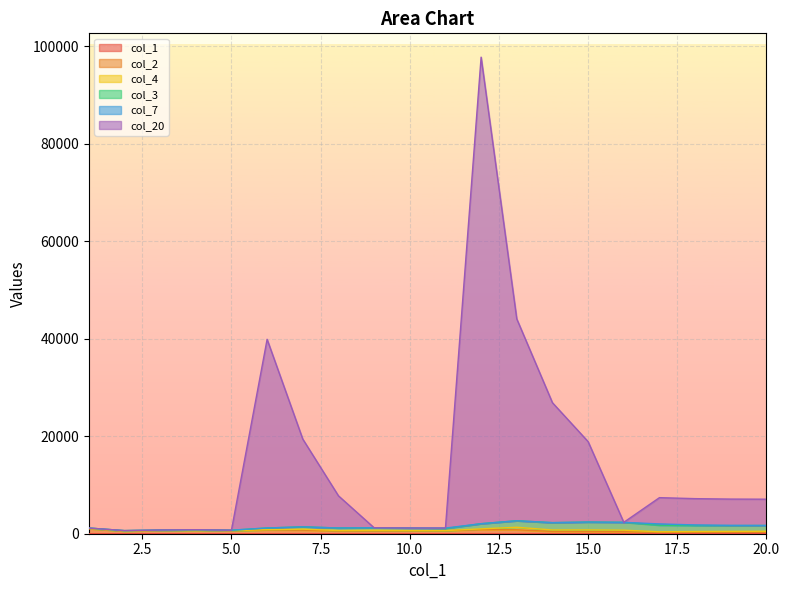

How many interior local valleys does the col_20 series have?

4